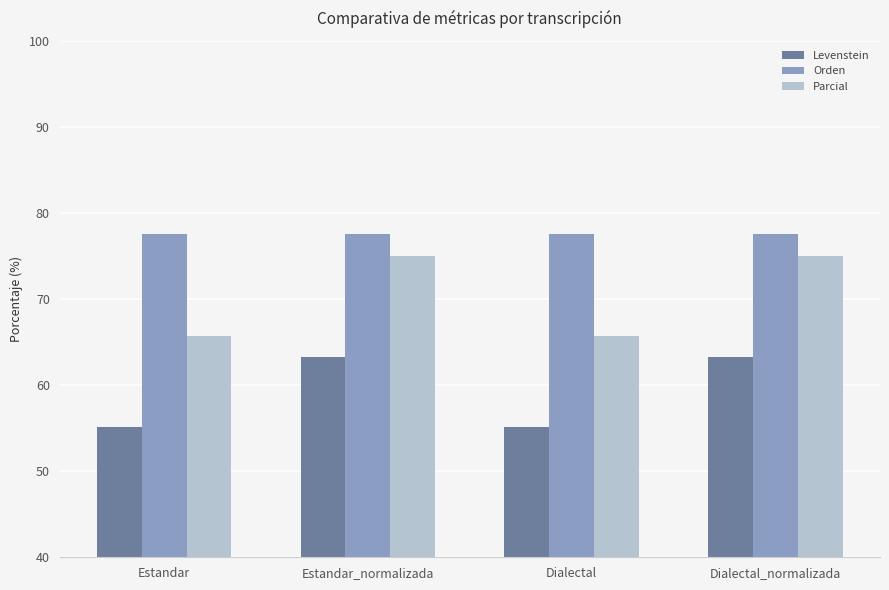

Which series has the largest range (max minus min)?

Parcial